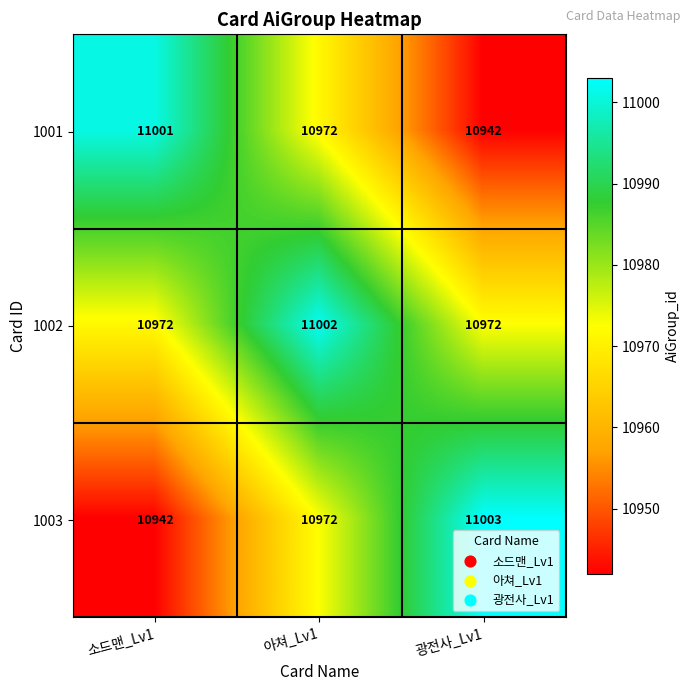

Reading left to right, what are all the values shown in this chart?

1001: 소드맨_Lv1=11001	아쳐_Lv1=10972	광전사_Lv1=10942
1002: 소드맨_Lv1=10972	아쳐_Lv1=11002	광전사_Lv1=10972
1003: 소드맨_Lv1=10942	아쳐_Lv1=10972	광전사_Lv1=11003